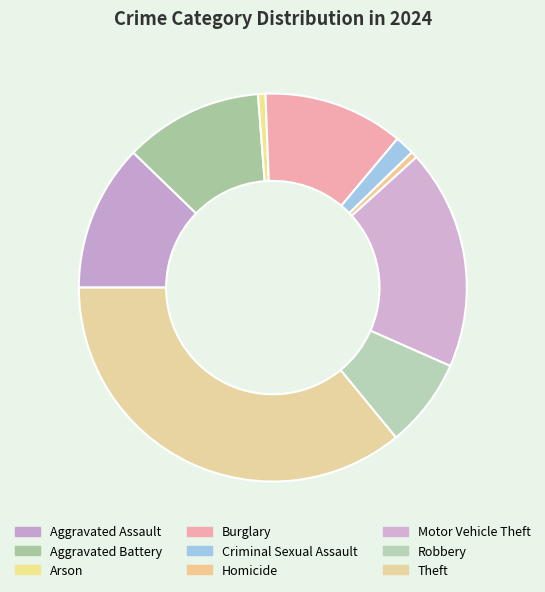

To the nearest percent, what percentage of the pie is Aggravated Battery?

12%